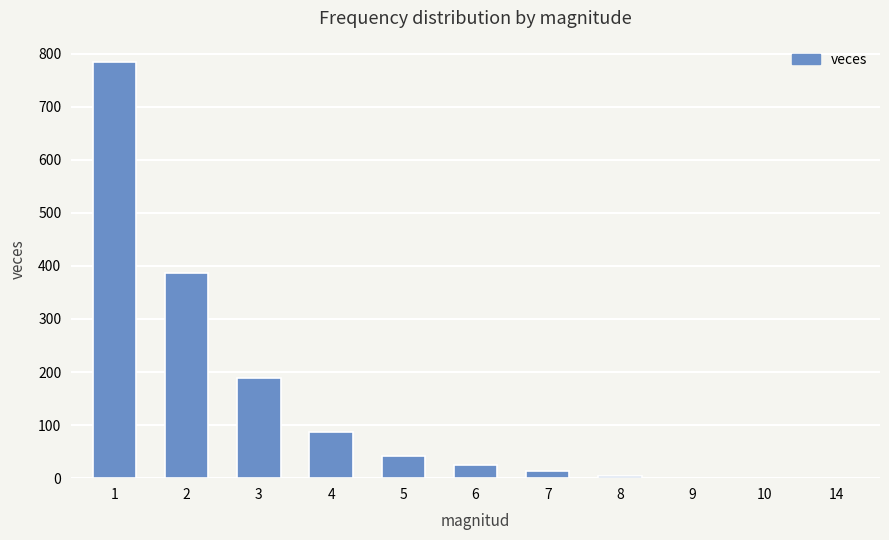

How many data points does each series have?

11